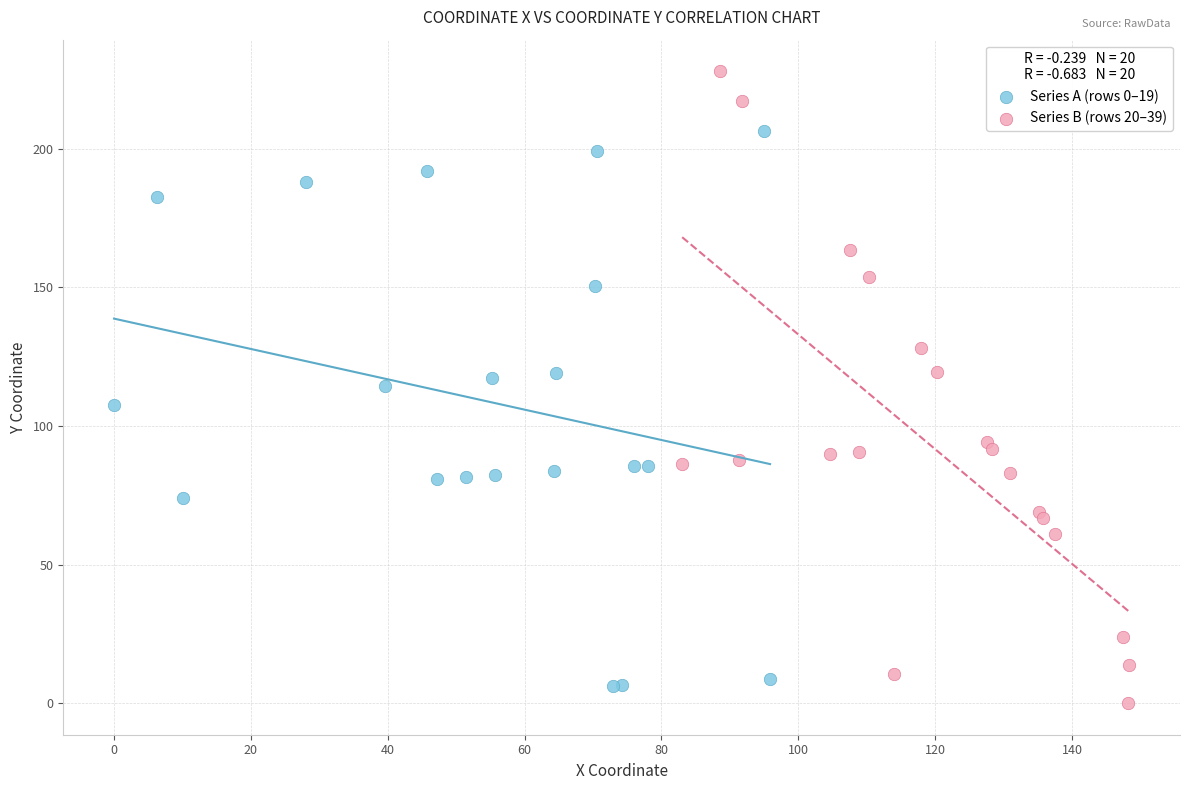

Which series has the largest Y range (max minus min)?

Series B (rows 20–39)